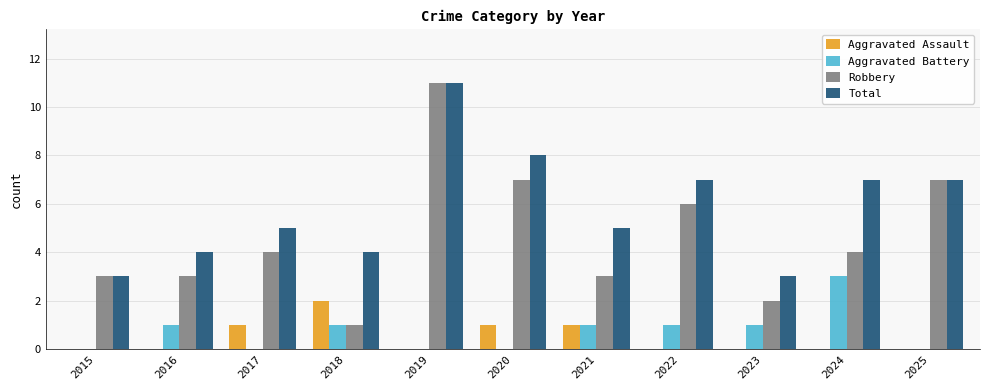

Between 2016 and 2025, which series saw the biggest shift?

Robbery